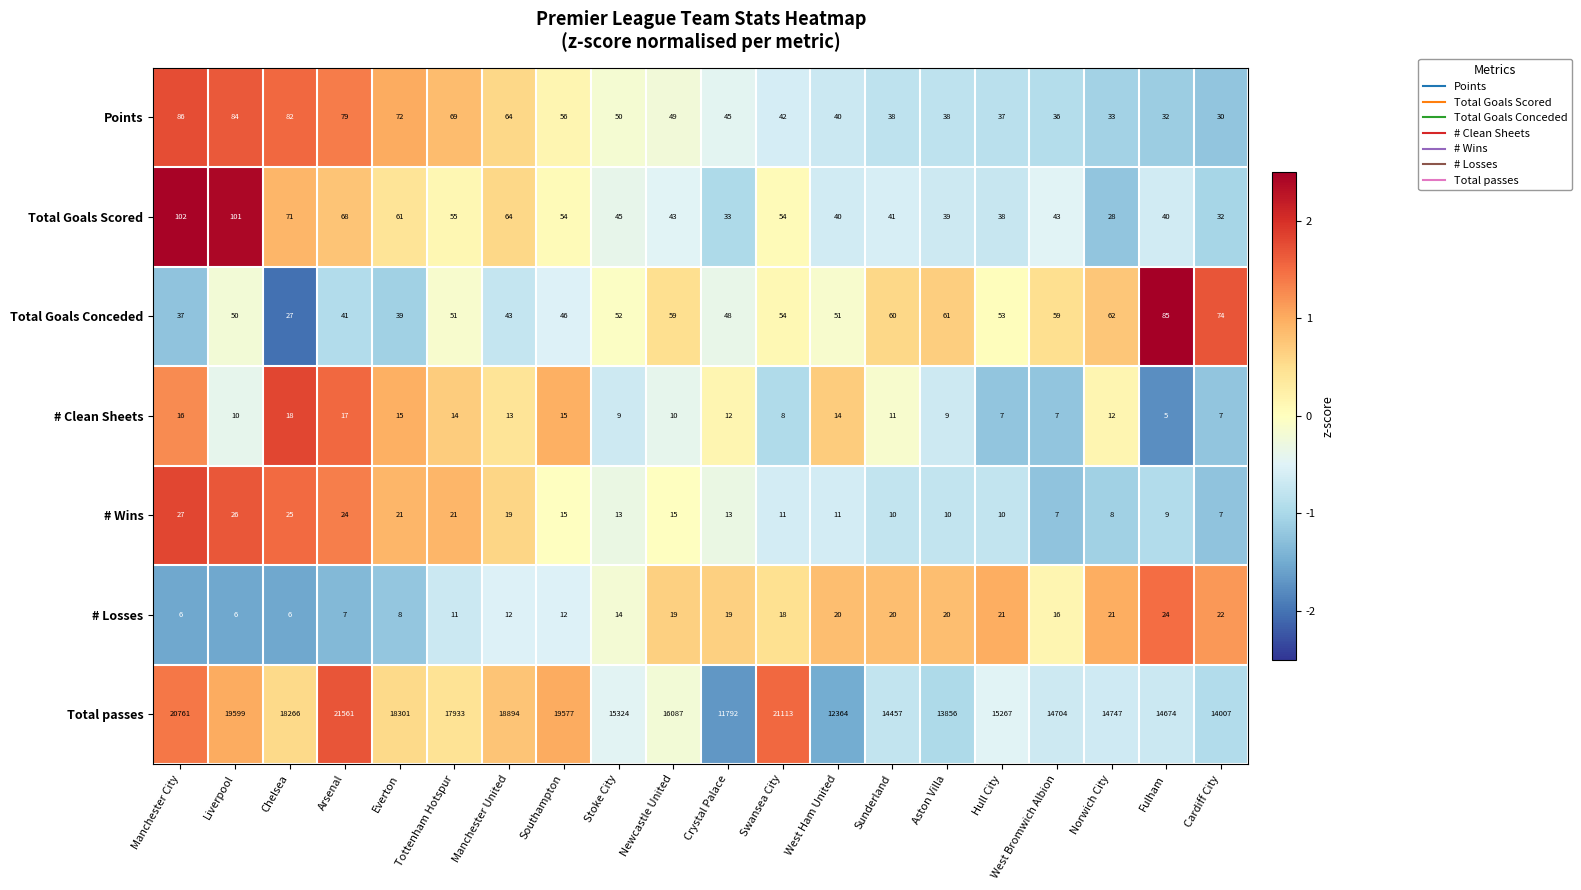

At which category does the chart reach its peak across all series?

Arsenal